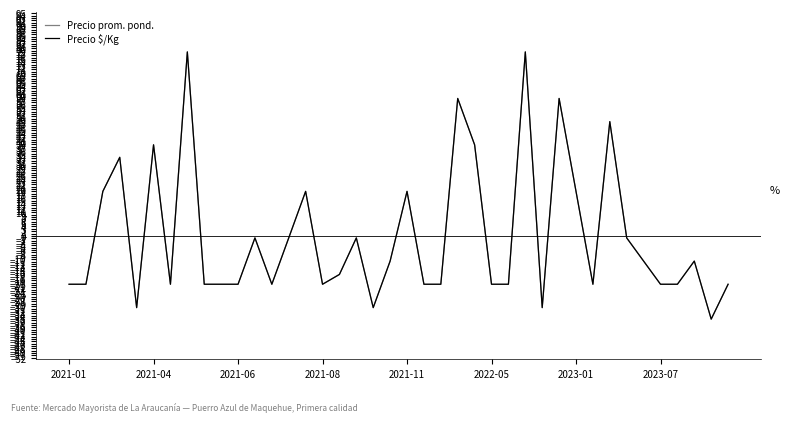

What is the highest value of the Precio prom. pond. series?

78.5